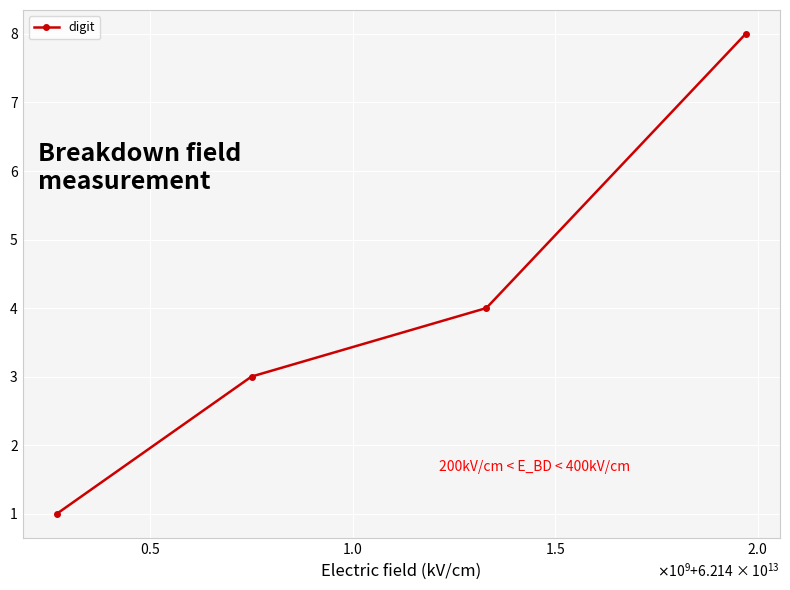

What is the maximum value shown in the chart?

8